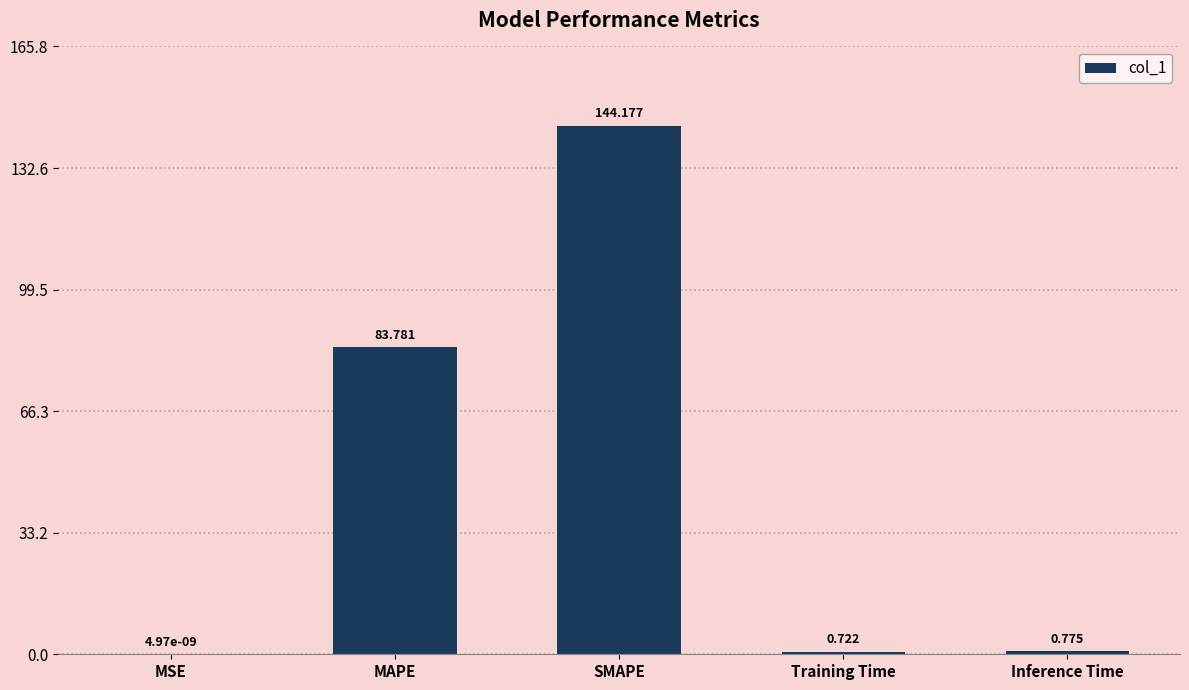

Between SMAPE and MSE, which is larger?

SMAPE